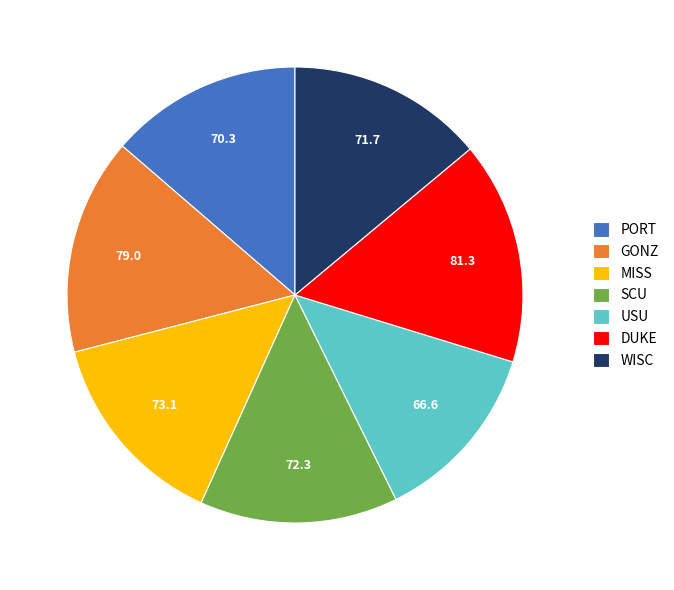

How many segments does this pie chart have?

7